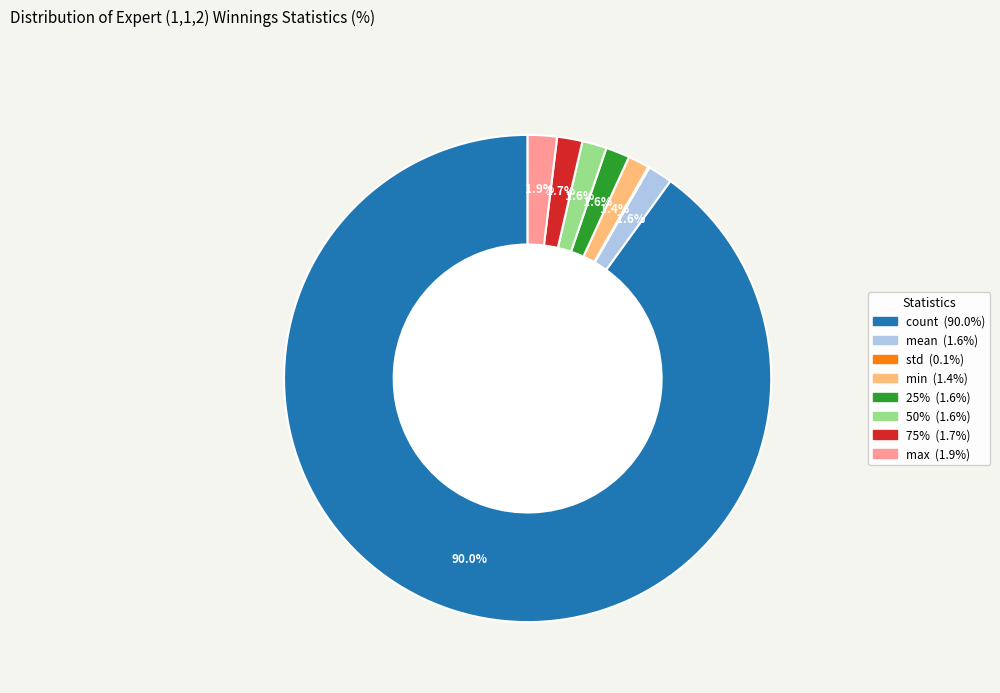

Does 50% represent more than half of the total?

No